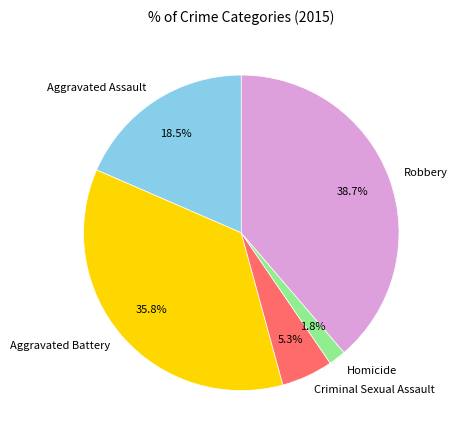

What portion of the pie excludes Aggravated Assault?

81.5%